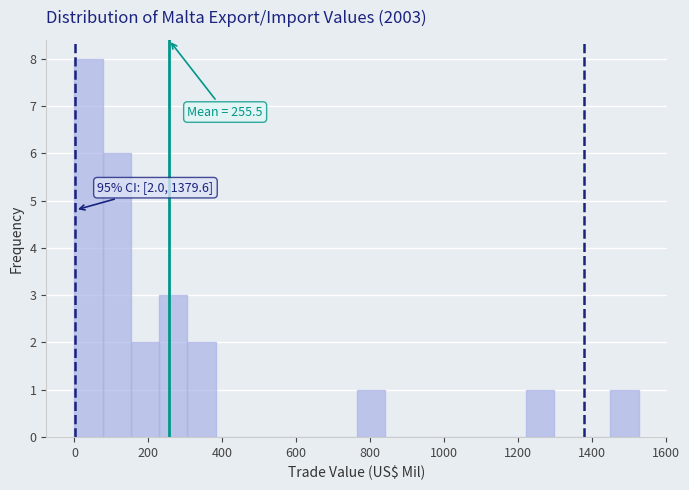

Around what value on the x-axis is the tallest bar? Give the approximate position of its centre, as read against the axis.

40